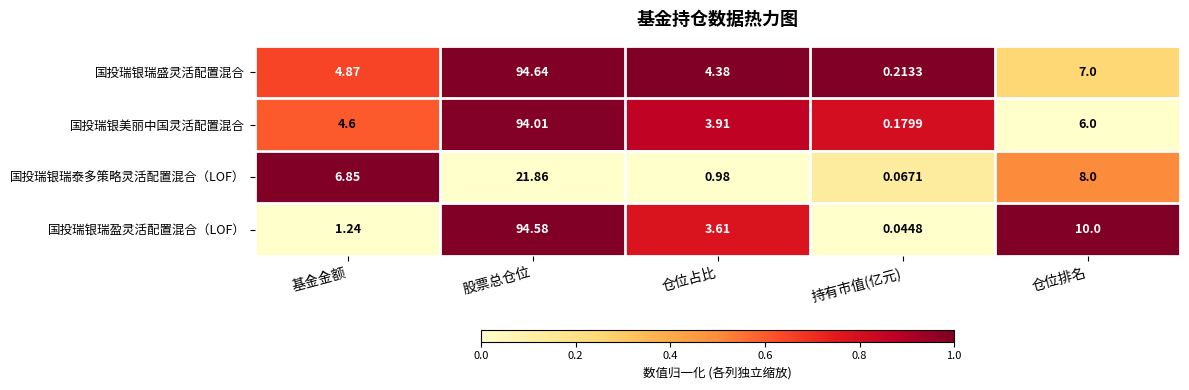

Which series has the largest total across all categories?

国投瑞银瑞盛灵活配置混合